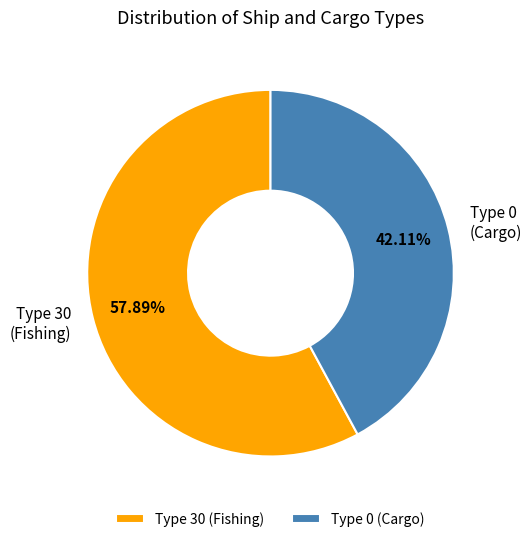

Is Type 0 (Cargo) the majority of the pie?

No